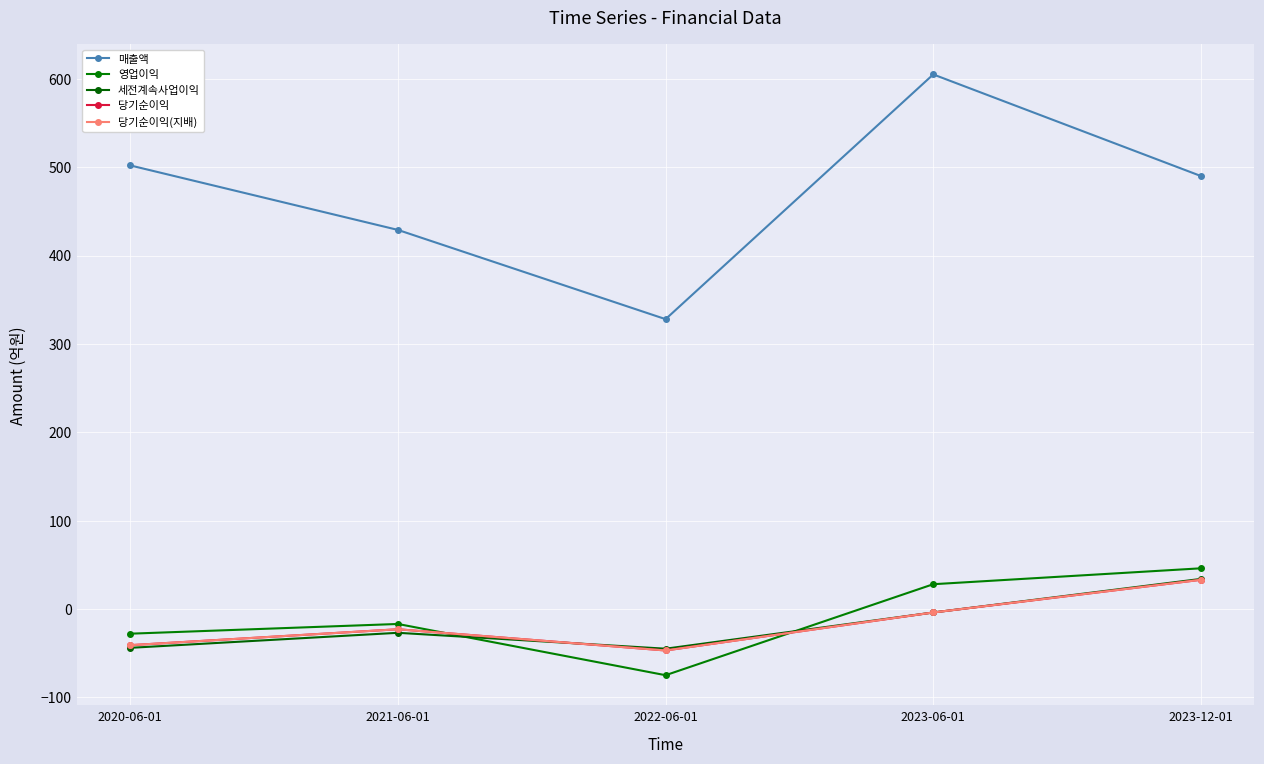

The value of 당기순이익 at 2020-06-01 is -41. True or false?

True